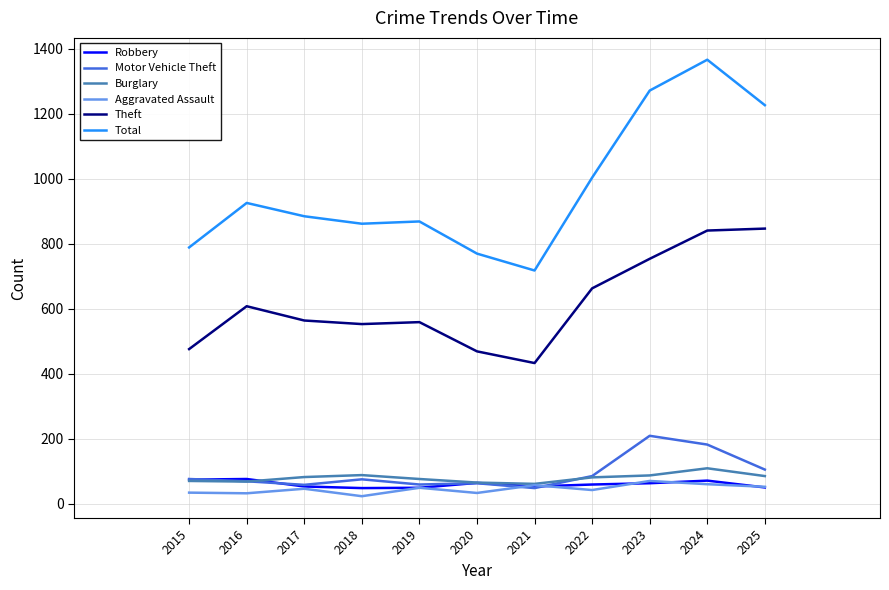

Which series has the largest total across all categories?

Total